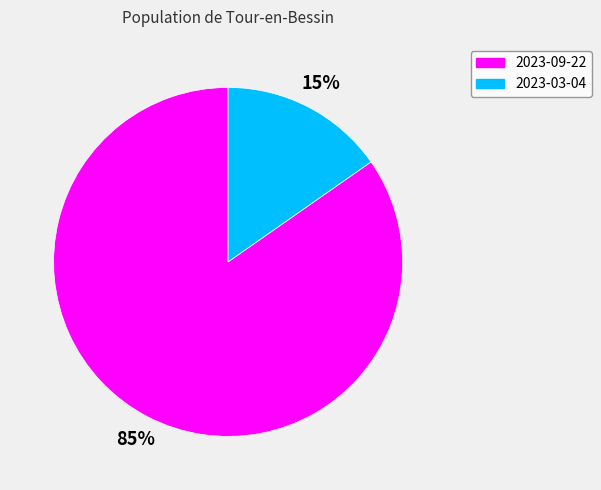

To the nearest percent, what is the average slice percentage?

50%